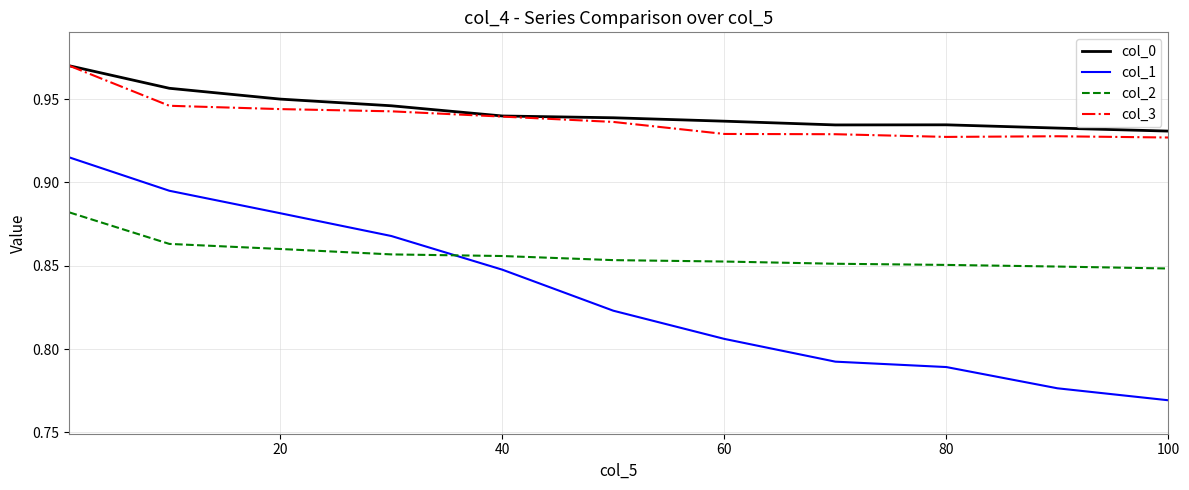

Which series has the largest range (max minus min)?

col_1